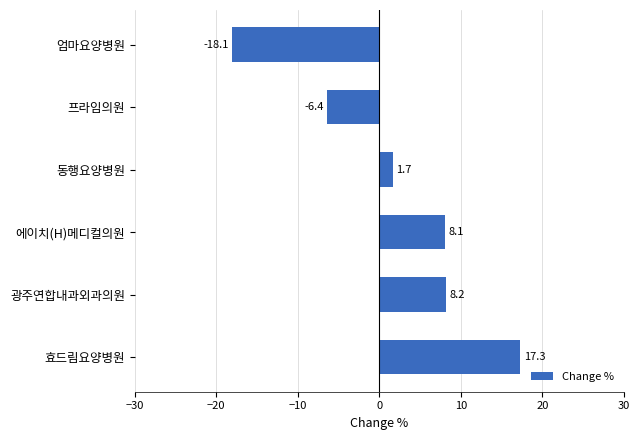

What is the change in value from 효드림요양병원 to 에이치(H)메디컬의원?

-9.2